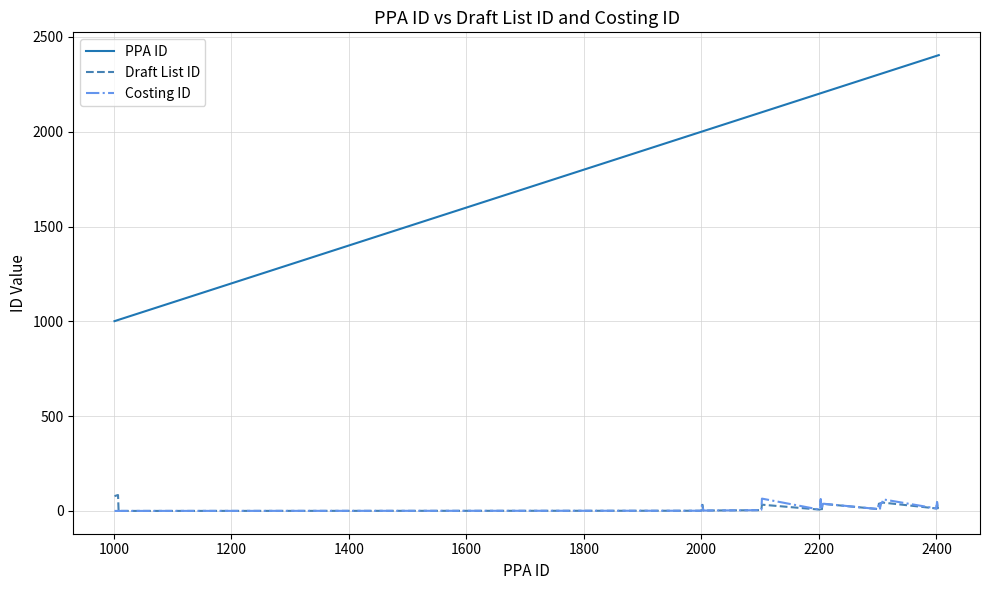

What are all the series names shown in the legend?

PPA ID, Draft List ID, Costing ID